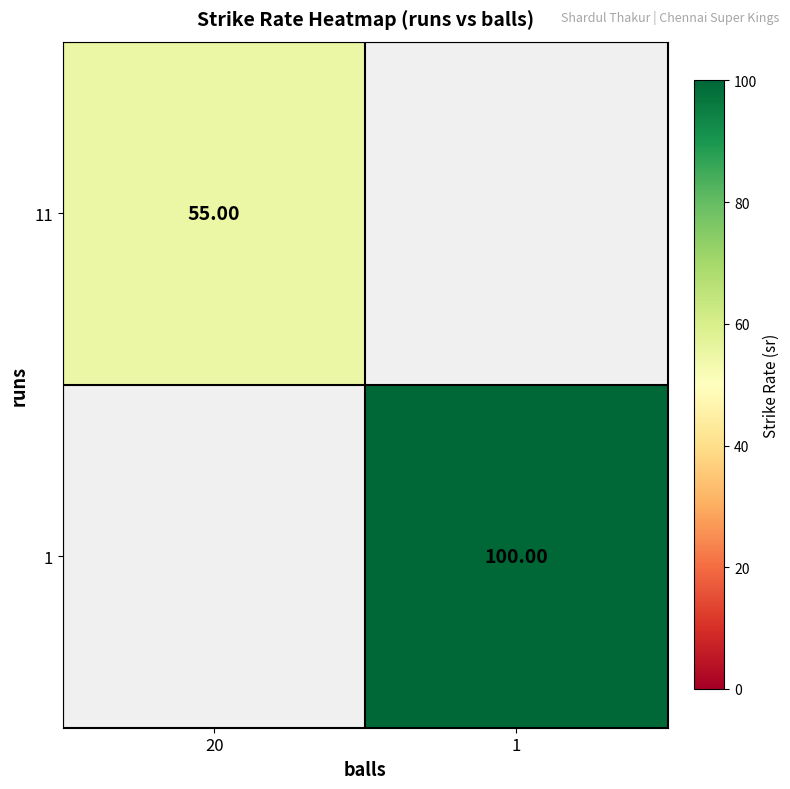

Is the value of 1 at 1 greater than the value of 11 at 20?

Yes